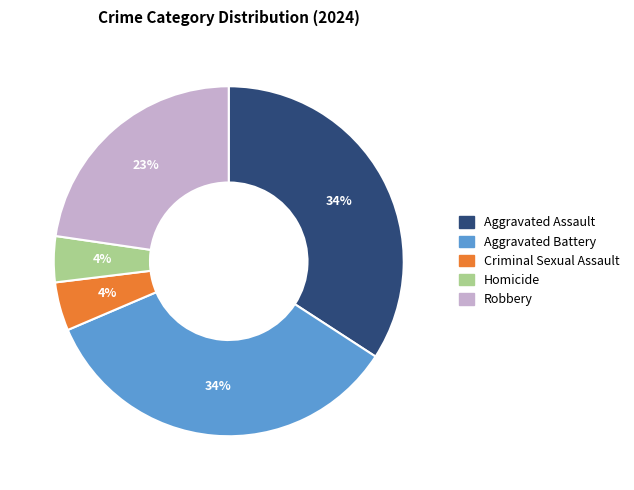

Count the number of slices in the pie.

5